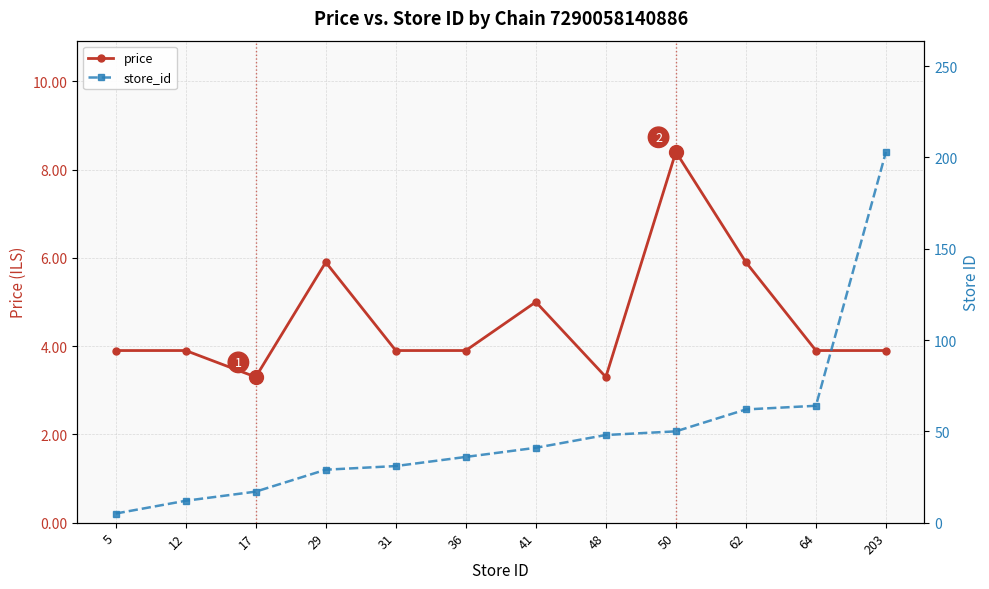

Reading right to left, list all the values displayed in this chart.

price: 203=3.9	64=3.9	62=5.9	50=8.4	48=3.3	41=5.0	36=3.9	31=3.9	29=5.9	17=3.3	12=3.9	5=3.9
store_id: 203=203.0	64=64.0	62=62.0	50=50.0	48=48.0	41=41.0	36=36.0	31=31.0	29=29.0	17=17.0	12=12.0	5=5.0